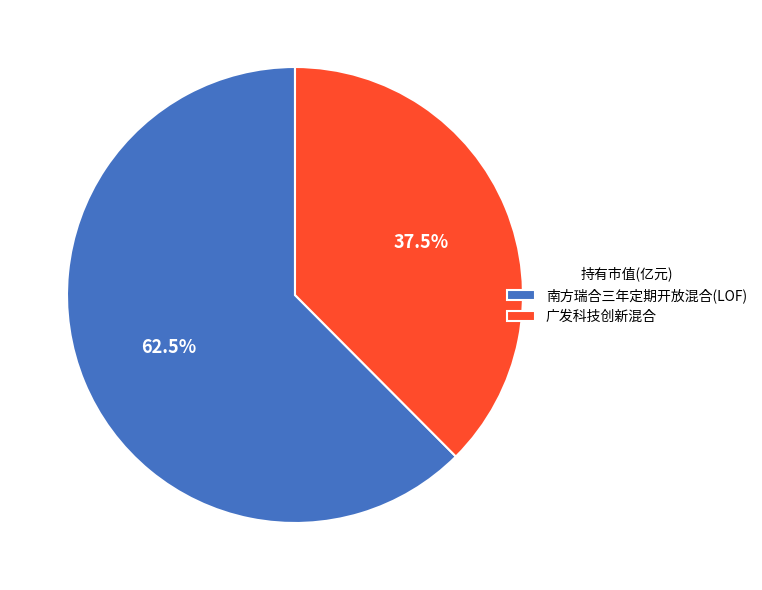

What percentage is NOT represented by 广发科技创新混合?

62.5%